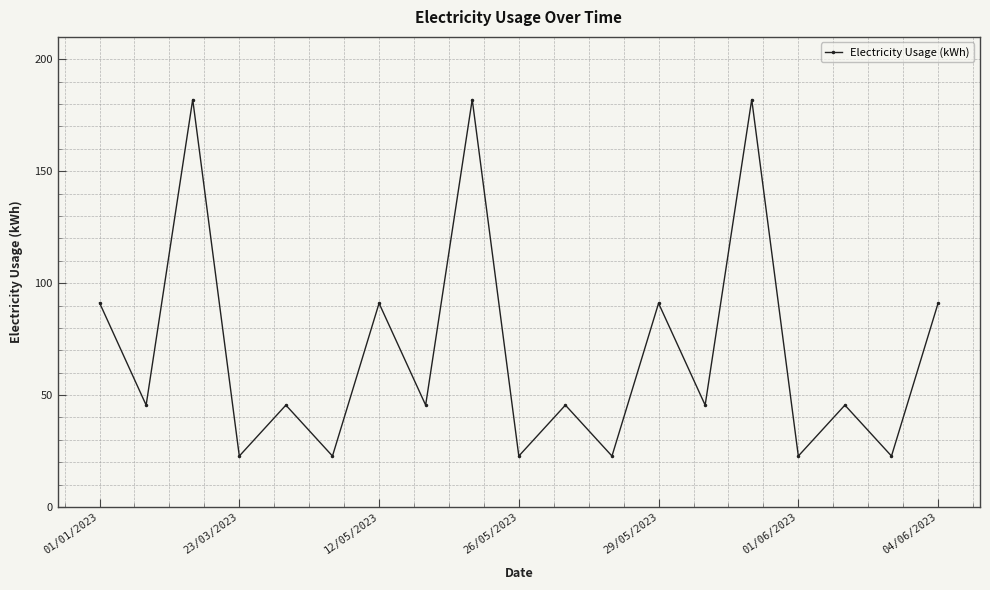

What is the difference between the maximum and minimum values?

159.3